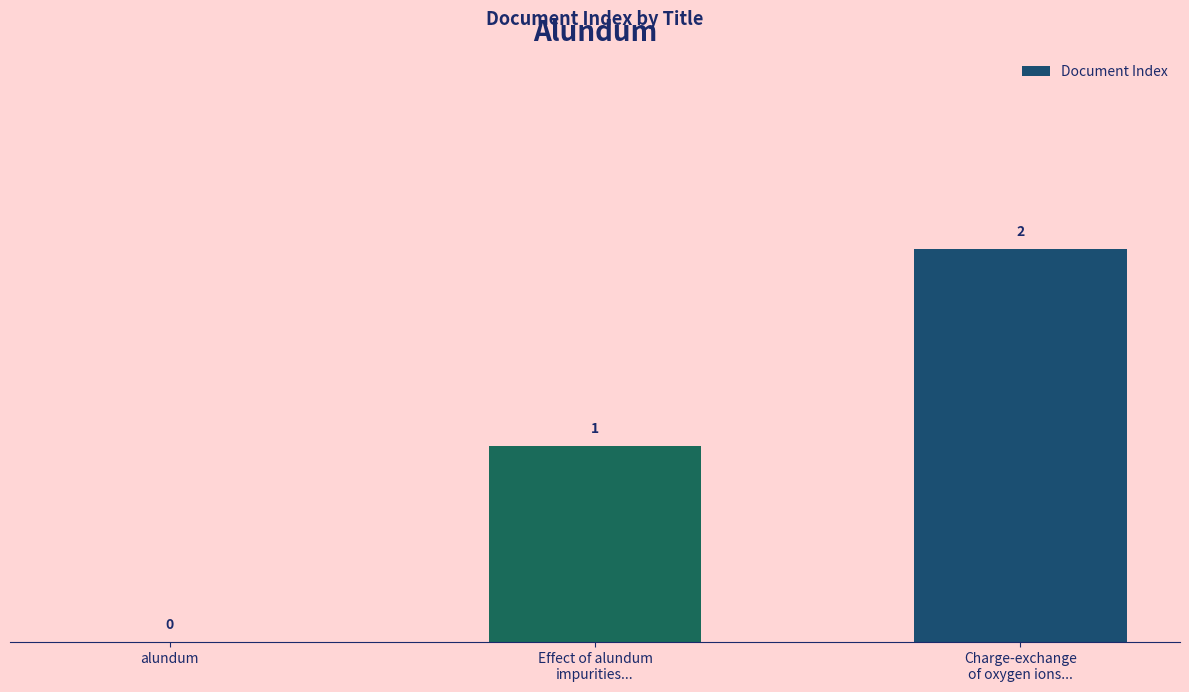

What is the sum of all values?

3